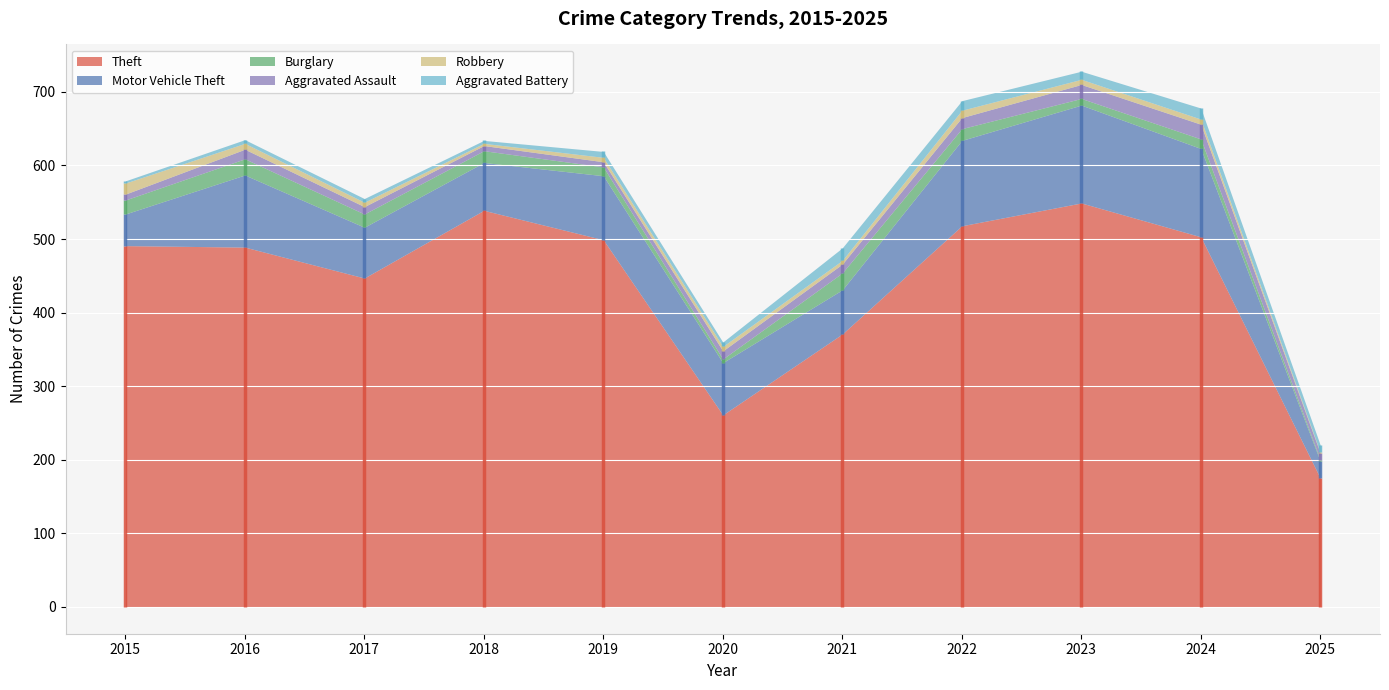

What is the value of the Robbery point at the 8th from the left?

10